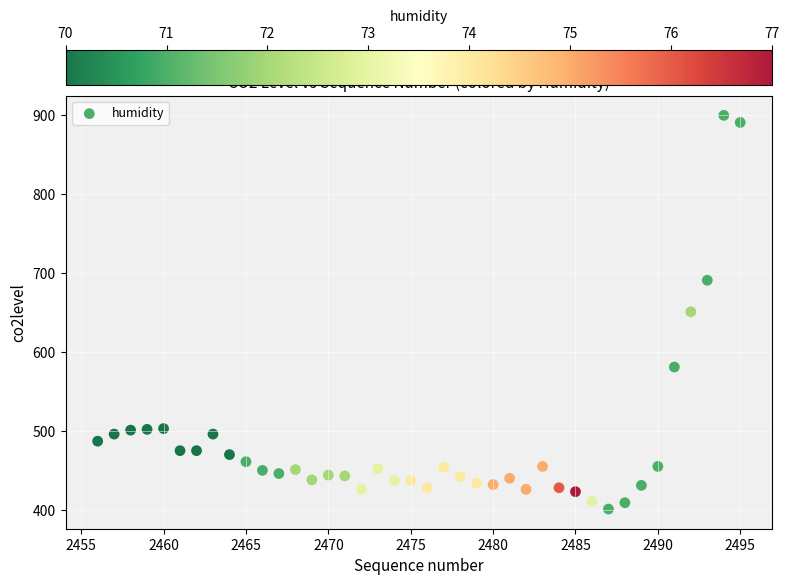

What is the range of X values (max minus min)?

39